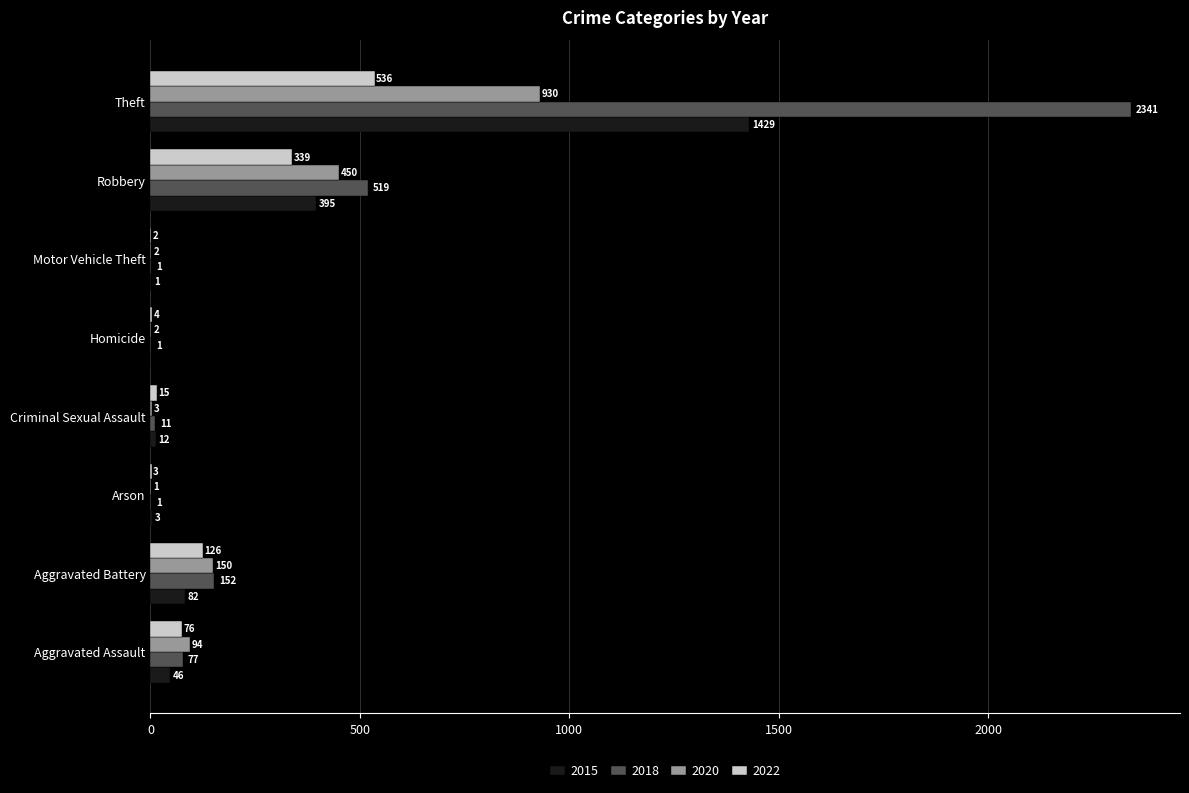

What is the maximum value shown in the chart?

2341